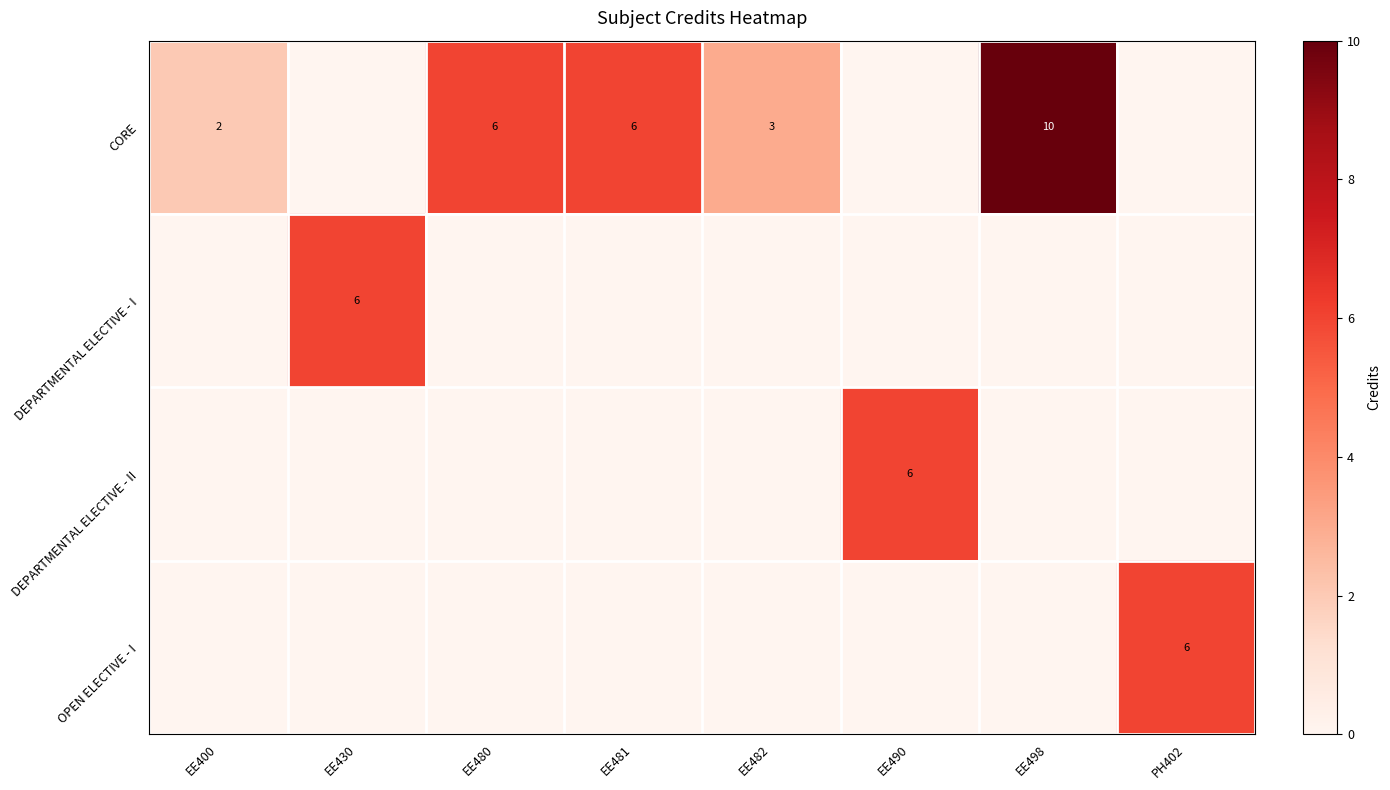

The value of DEPARTMENTAL ELECTIVE - I at EE430 is 2. True or false?

False